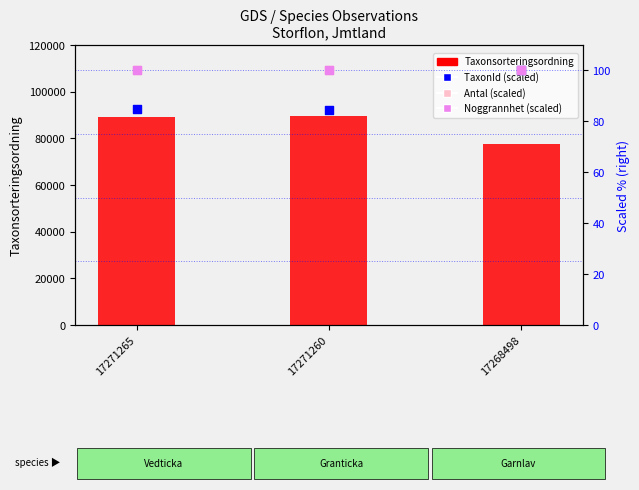

Is the value of Antal (scaled %) at 17271265 greater than the value of Taxonsorteringsordning at 17271265?

No